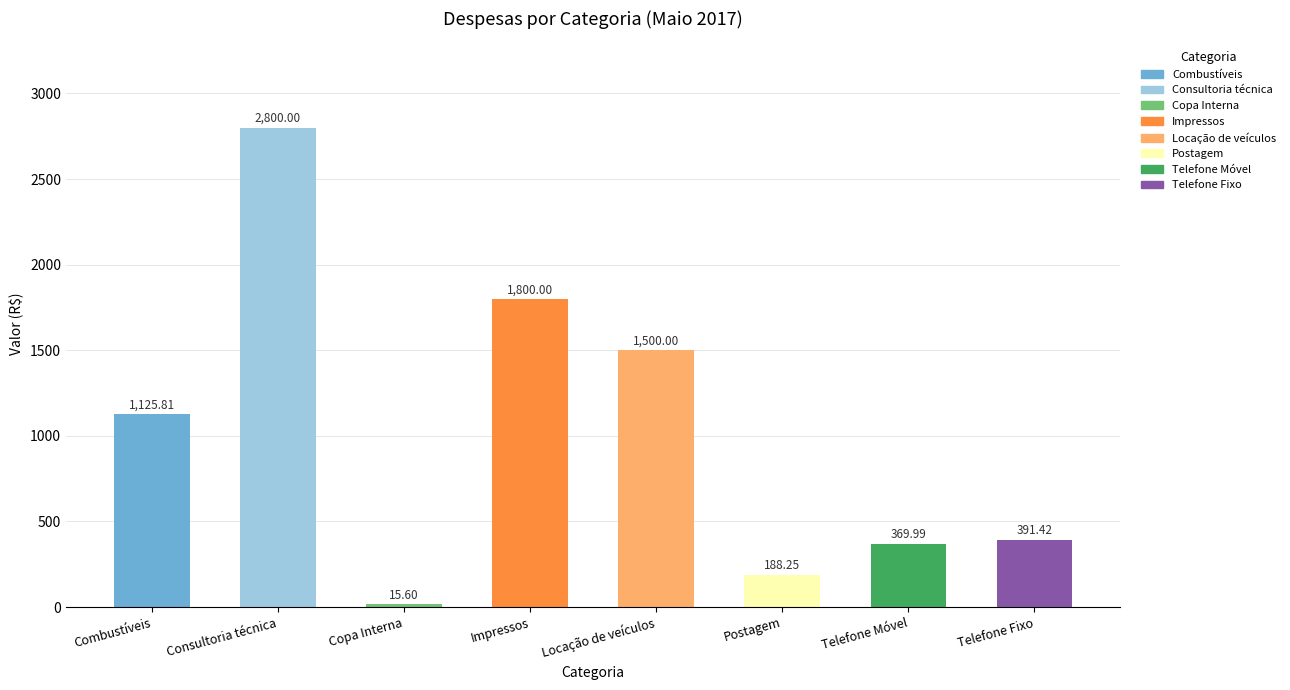

What is the smallest value displayed?

15.6